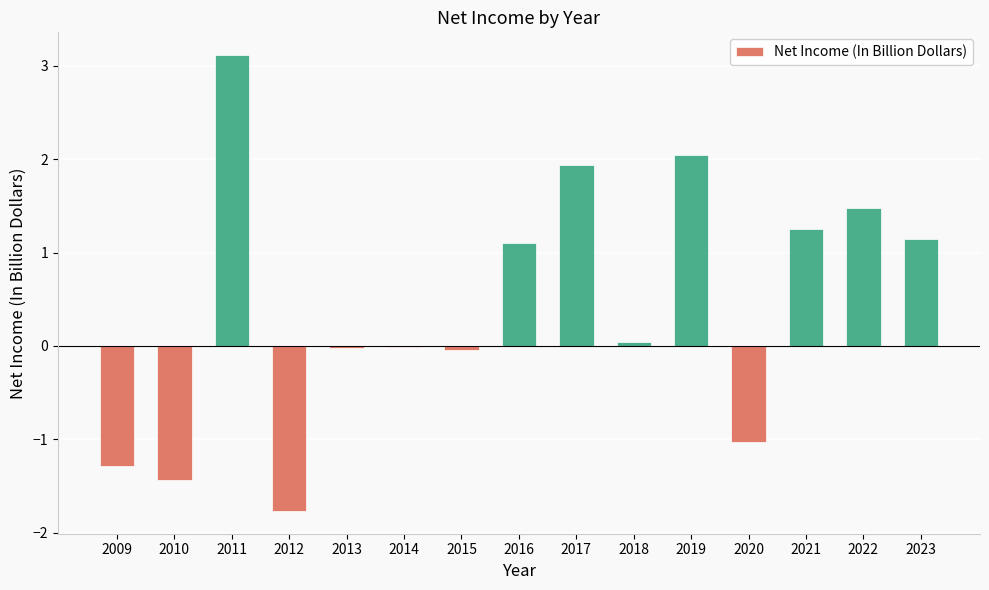

What is the greatest value displayed?

3.1